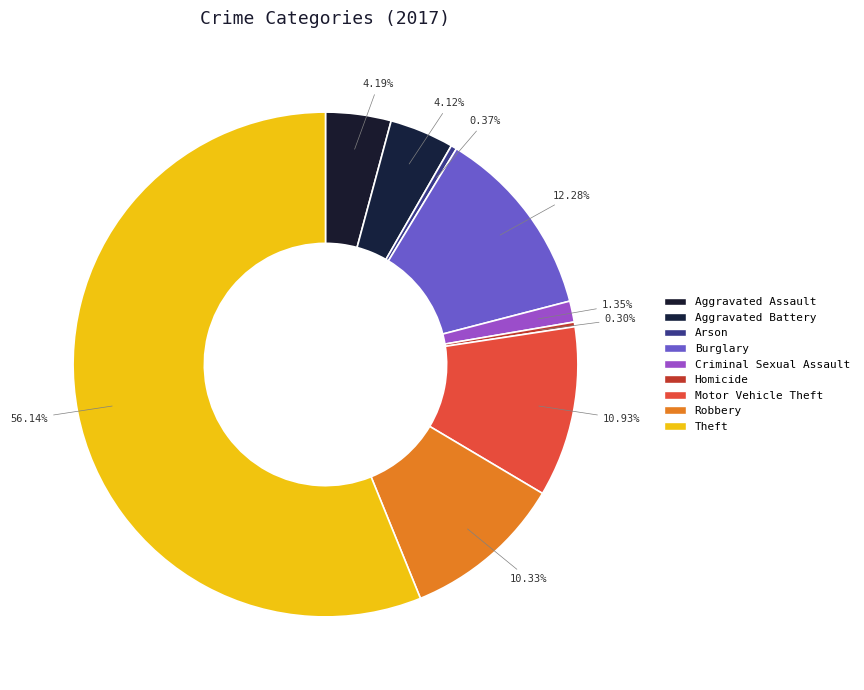

What percentage is the Theft slice, to the nearest percent?

56%